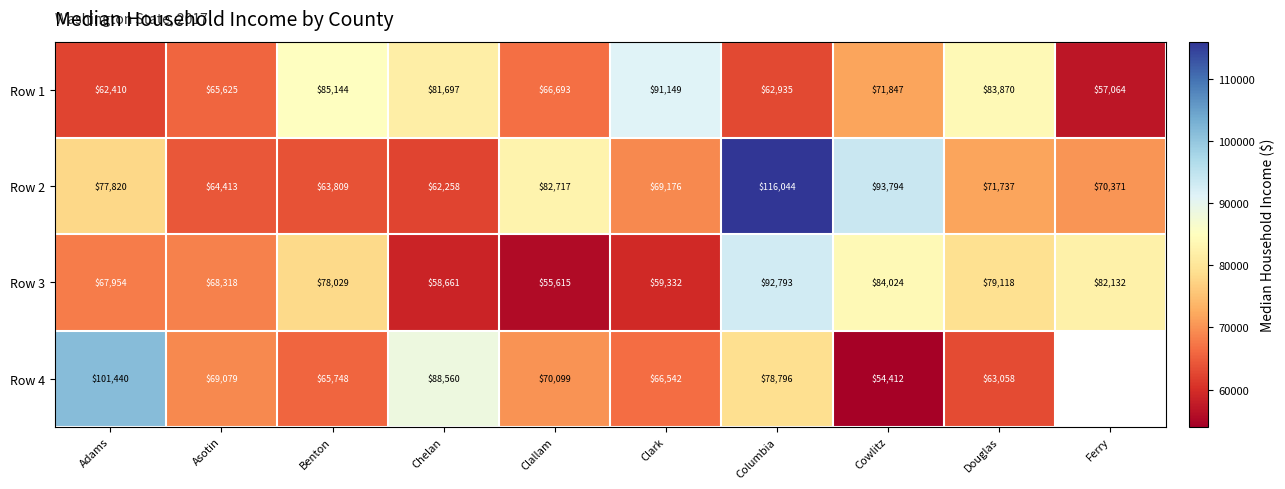

What is the sum of all Row 3 values?

725976